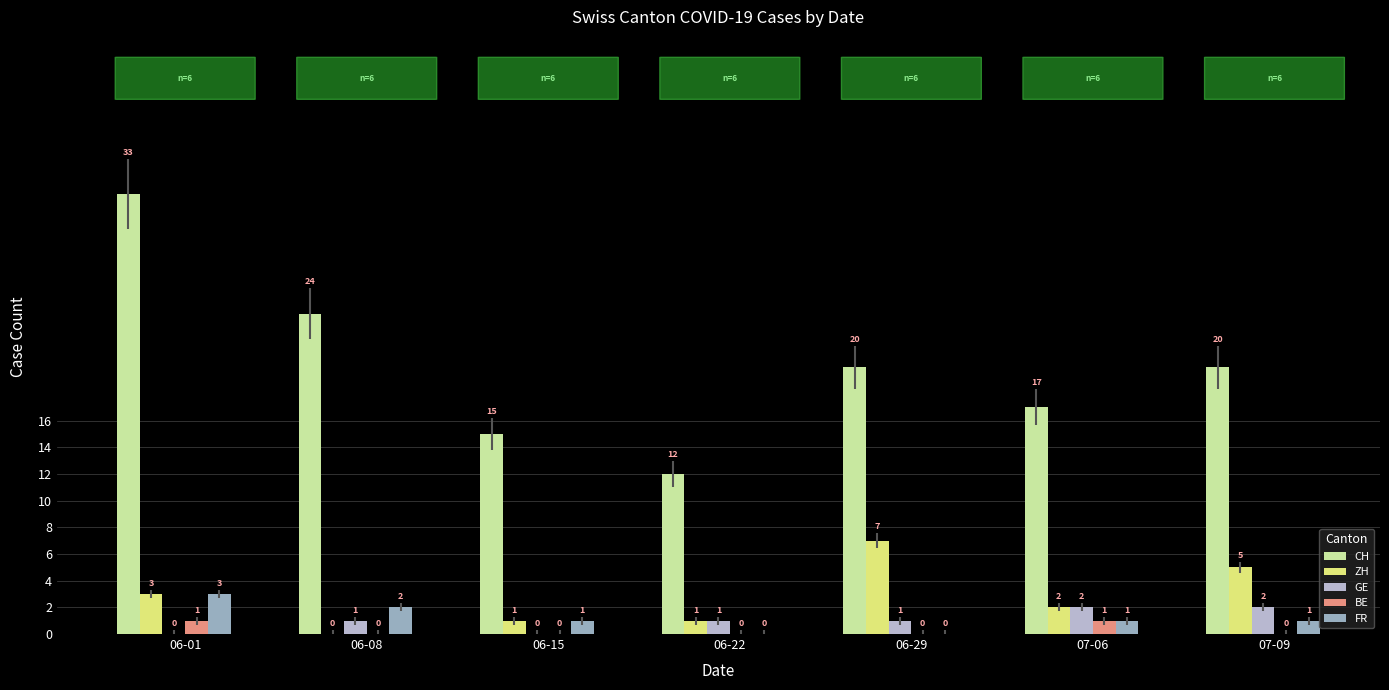

How many series are shown in this chart?

5